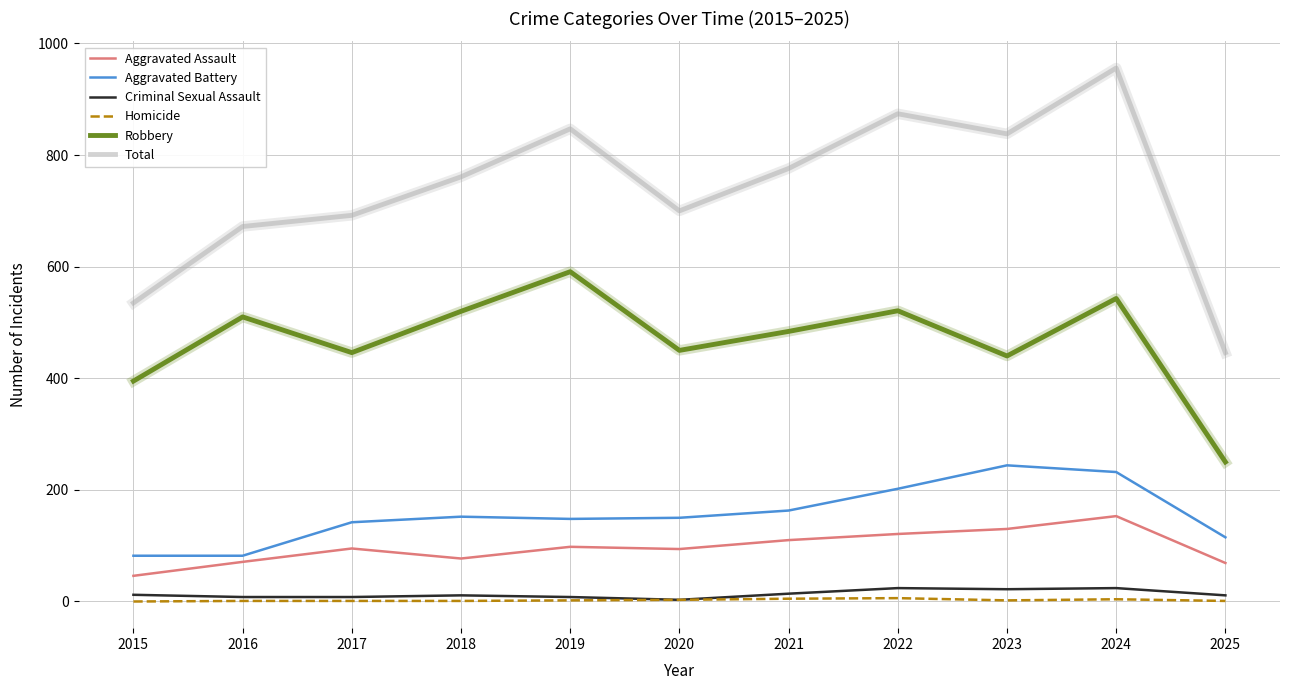

At which category is the sum across all series the highest?

2024